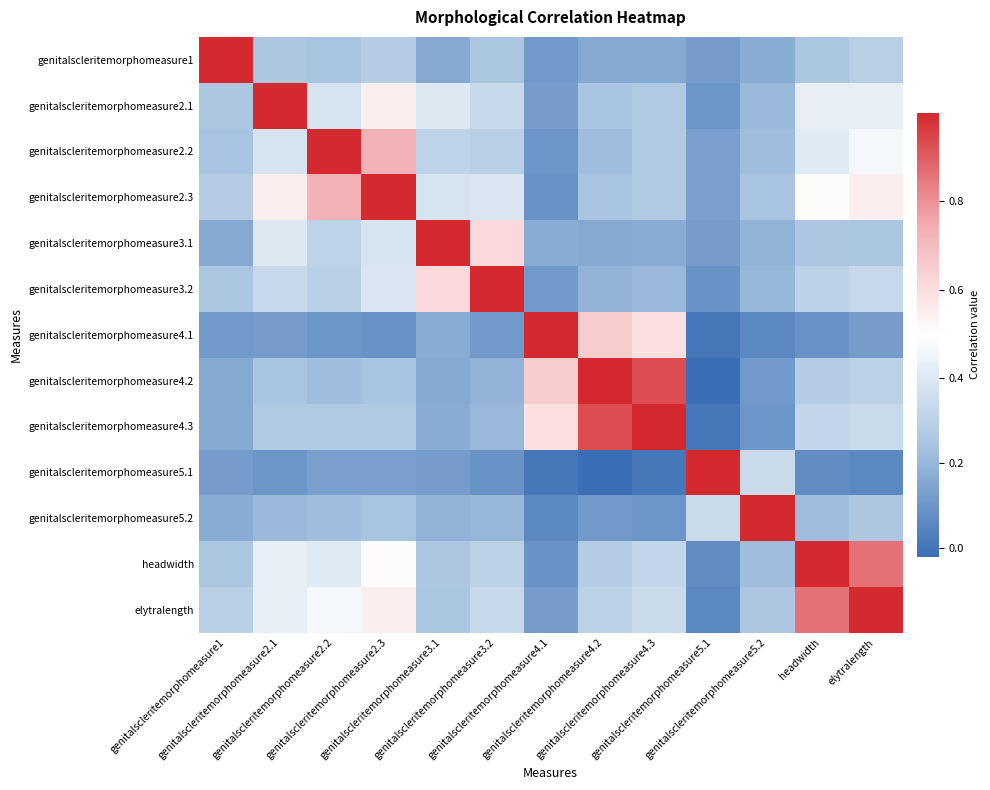

Reading left to right, list all the values displayed in this chart.

genitalscleritemorphomeasure1: genitalscleritemorphomeasure1=1.0	genitalscleritemorphomeasure2.1=0.3	genitalscleritemorphomeasure2.2=0.2	genitalscleritemorphomeasure2.3=0.3	genitalscleritemorphomeasure3.1=0.2	genitalscleritemorphomeasure3.2=0.2	genitalscleritemorphomeasure4.1=0.1	genitalscleritemorphomeasure4.2=0.2	genitalscleritemorphomeasure4.3=0.2	genitalscleritemorphomeasure5.1=0.1	genitalscleritemorphomeasure5.2=0.2	headwidth=0.2	elytralength=0.3
genitalscleritemorphomeasure2.1: genitalscleritemorphomeasure1=0.3	genitalscleritemorphomeasure2.1=1.0	genitalscleritemorphomeasure2.2=0.4	genitalscleritemorphomeasure2.3=0.6	genitalscleritemorphomeasure3.1=0.4	genitalscleritemorphomeasure3.2=0.3	genitalscleritemorphomeasure4.1=0.1	genitalscleritemorphomeasure4.2=0.2	genitalscleritemorphomeasure4.3=0.3	genitalscleritemorphomeasure5.1=0.1	genitalscleritemorphomeasure5.2=0.2	headwidth=0.4	elytralength=0.4
genitalscleritemorphomeasure2.2: genitalscleritemorphomeasure1=0.2	genitalscleritemorphomeasure2.1=0.4	genitalscleritemorphomeasure2.2=1.0	genitalscleritemorphomeasure2.3=0.7	genitalscleritemorphomeasure3.1=0.3	genitalscleritemorphomeasure3.2=0.3	genitalscleritemorphomeasure4.1=0.1	genitalscleritemorphomeasure4.2=0.2	genitalscleritemorphomeasure4.3=0.3	genitalscleritemorphomeasure5.1=0.1	genitalscleritemorphomeasure5.2=0.2	headwidth=0.4	elytralength=0.5
genitalscleritemorphomeasure2.3: genitalscleritemorphomeasure1=0.3	genitalscleritemorphomeasure2.1=0.6	genitalscleritemorphomeasure2.2=0.7	genitalscleritemorphomeasure2.3=1.0	genitalscleritemorphomeasure3.1=0.4	genitalscleritemorphomeasure3.2=0.4	genitalscleritemorphomeasure4.1=0.1	genitalscleritemorphomeasure4.2=0.2	genitalscleritemorphomeasure4.3=0.3	genitalscleritemorphomeasure5.1=0.1	genitalscleritemorphomeasure5.2=0.2	headwidth=0.5	elytralength=0.6
genitalscleritemorphomeasure3.1: genitalscleritemorphomeasure1=0.2	genitalscleritemorphomeasure2.1=0.4	genitalscleritemorphomeasure2.2=0.3	genitalscleritemorphomeasure2.3=0.4	genitalscleritemorphomeasure3.1=1.0	genitalscleritemorphomeasure3.2=0.6	genitalscleritemorphomeasure4.1=0.2	genitalscleritemorphomeasure4.2=0.2	genitalscleritemorphomeasure4.3=0.2	genitalscleritemorphomeasure5.1=0.1	genitalscleritemorphomeasure5.2=0.2	headwidth=0.3	elytralength=0.2
genitalscleritemorphomeasure3.2: genitalscleritemorphomeasure1=0.2	genitalscleritemorphomeasure2.1=0.3	genitalscleritemorphomeasure2.2=0.3	genitalscleritemorphomeasure2.3=0.4	genitalscleritemorphomeasure3.1=0.6	genitalscleritemorphomeasure3.2=1.0	genitalscleritemorphomeasure4.1=0.1	genitalscleritemorphomeasure4.2=0.2	genitalscleritemorphomeasure4.3=0.2	genitalscleritemorphomeasure5.1=0.1	genitalscleritemorphomeasure5.2=0.2	headwidth=0.3	elytralength=0.3
genitalscleritemorphomeasure4.1: genitalscleritemorphomeasure1=0.1	genitalscleritemorphomeasure2.1=0.1	genitalscleritemorphomeasure2.2=0.1	genitalscleritemorphomeasure2.3=0.1	genitalscleritemorphomeasure3.1=0.2	genitalscleritemorphomeasure3.2=0.1	genitalscleritemorphomeasure4.1=1.0	genitalscleritemorphomeasure4.2=0.7	genitalscleritemorphomeasure4.3=0.6	genitalscleritemorphomeasure5.1=0.0	genitalscleritemorphomeasure5.2=0.1	headwidth=0.1	elytralength=0.1
genitalscleritemorphomeasure4.2: genitalscleritemorphomeasure1=0.2	genitalscleritemorphomeasure2.1=0.2	genitalscleritemorphomeasure2.2=0.2	genitalscleritemorphomeasure2.3=0.2	genitalscleritemorphomeasure3.1=0.2	genitalscleritemorphomeasure3.2=0.2	genitalscleritemorphomeasure4.1=0.7	genitalscleritemorphomeasure4.2=1.0	genitalscleritemorphomeasure4.3=0.9	genitalscleritemorphomeasure5.1=-0.0	genitalscleritemorphomeasure5.2=0.1	headwidth=0.3	elytralength=0.3
genitalscleritemorphomeasure4.3: genitalscleritemorphomeasure1=0.2	genitalscleritemorphomeasure2.1=0.3	genitalscleritemorphomeasure2.2=0.3	genitalscleritemorphomeasure2.3=0.3	genitalscleritemorphomeasure3.1=0.2	genitalscleritemorphomeasure3.2=0.2	genitalscleritemorphomeasure4.1=0.6	genitalscleritemorphomeasure4.2=0.9	genitalscleritemorphomeasure4.3=1.0	genitalscleritemorphomeasure5.1=0.0	genitalscleritemorphomeasure5.2=0.1	headwidth=0.3	elytralength=0.3
genitalscleritemorphomeasure5.1: genitalscleritemorphomeasure1=0.1	genitalscleritemorphomeasure2.1=0.1	genitalscleritemorphomeasure2.2=0.1	genitalscleritemorphomeasure2.3=0.1	genitalscleritemorphomeasure3.1=0.1	genitalscleritemorphomeasure3.2=0.1	genitalscleritemorphomeasure4.1=0.0	genitalscleritemorphomeasure4.2=-0.0	genitalscleritemorphomeasure4.3=0.0	genitalscleritemorphomeasure5.1=1.0	genitalscleritemorphomeasure5.2=0.3	headwidth=0.1	elytralength=0.1
genitalscleritemorphomeasure5.2: genitalscleritemorphomeasure1=0.2	genitalscleritemorphomeasure2.1=0.2	genitalscleritemorphomeasure2.2=0.2	genitalscleritemorphomeasure2.3=0.2	genitalscleritemorphomeasure3.1=0.2	genitalscleritemorphomeasure3.2=0.2	genitalscleritemorphomeasure4.1=0.1	genitalscleritemorphomeasure4.2=0.1	genitalscleritemorphomeasure4.3=0.1	genitalscleritemorphomeasure5.1=0.3	genitalscleritemorphomeasure5.2=1.0	headwidth=0.2	elytralength=0.3
headwidth: genitalscleritemorphomeasure1=0.2	genitalscleritemorphomeasure2.1=0.4	genitalscleritemorphomeasure2.2=0.4	genitalscleritemorphomeasure2.3=0.5	genitalscleritemorphomeasure3.1=0.3	genitalscleritemorphomeasure3.2=0.3	genitalscleritemorphomeasure4.1=0.1	genitalscleritemorphomeasure4.2=0.3	genitalscleritemorphomeasure4.3=0.3	genitalscleritemorphomeasure5.1=0.1	genitalscleritemorphomeasure5.2=0.2	headwidth=1.0	elytralength=0.9
elytralength: genitalscleritemorphomeasure1=0.3	genitalscleritemorphomeasure2.1=0.4	genitalscleritemorphomeasure2.2=0.5	genitalscleritemorphomeasure2.3=0.6	genitalscleritemorphomeasure3.1=0.2	genitalscleritemorphomeasure3.2=0.3	genitalscleritemorphomeasure4.1=0.1	genitalscleritemorphomeasure4.2=0.3	genitalscleritemorphomeasure4.3=0.3	genitalscleritemorphomeasure5.1=0.1	genitalscleritemorphomeasure5.2=0.3	headwidth=0.9	elytralength=1.0